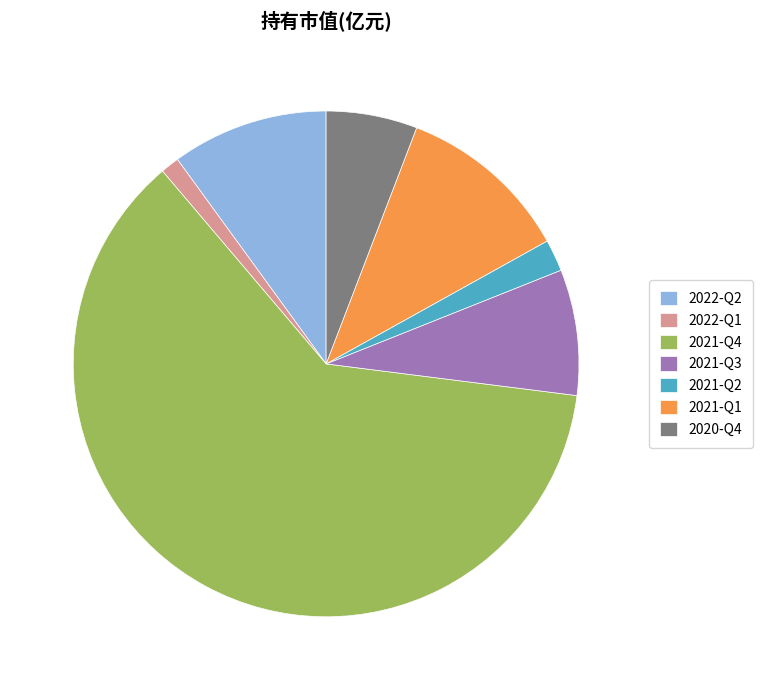

Is the sum of 2021-Q1 and 2021-Q3 greater than half?

No